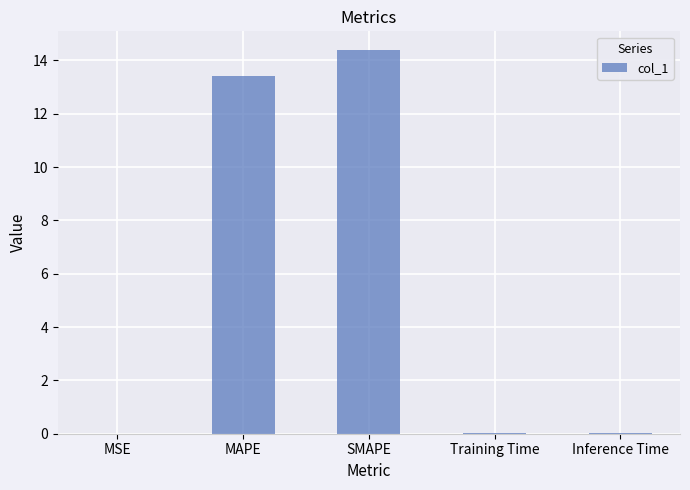

How many categories are shown in the chart?

5